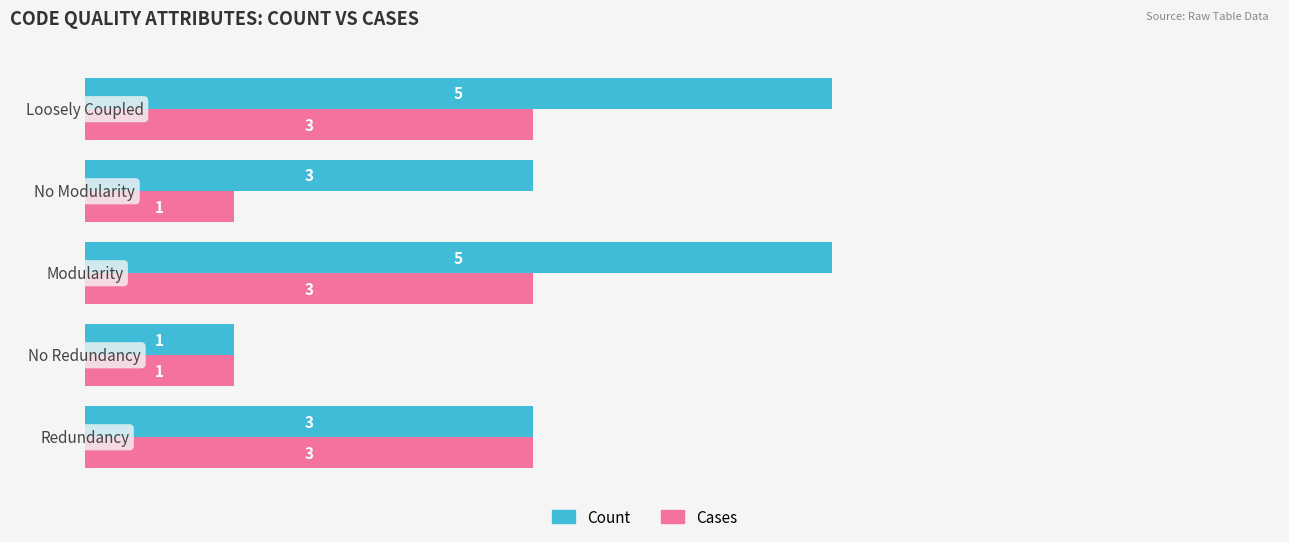

What are all the series names shown in the legend?

Count, Cases